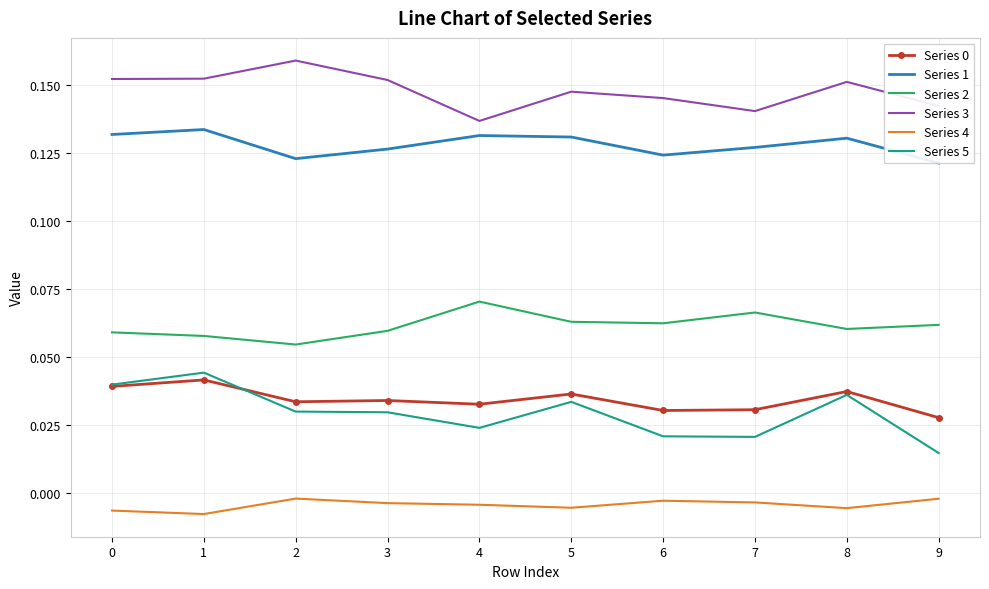

How many lines are shown in the chart?

6